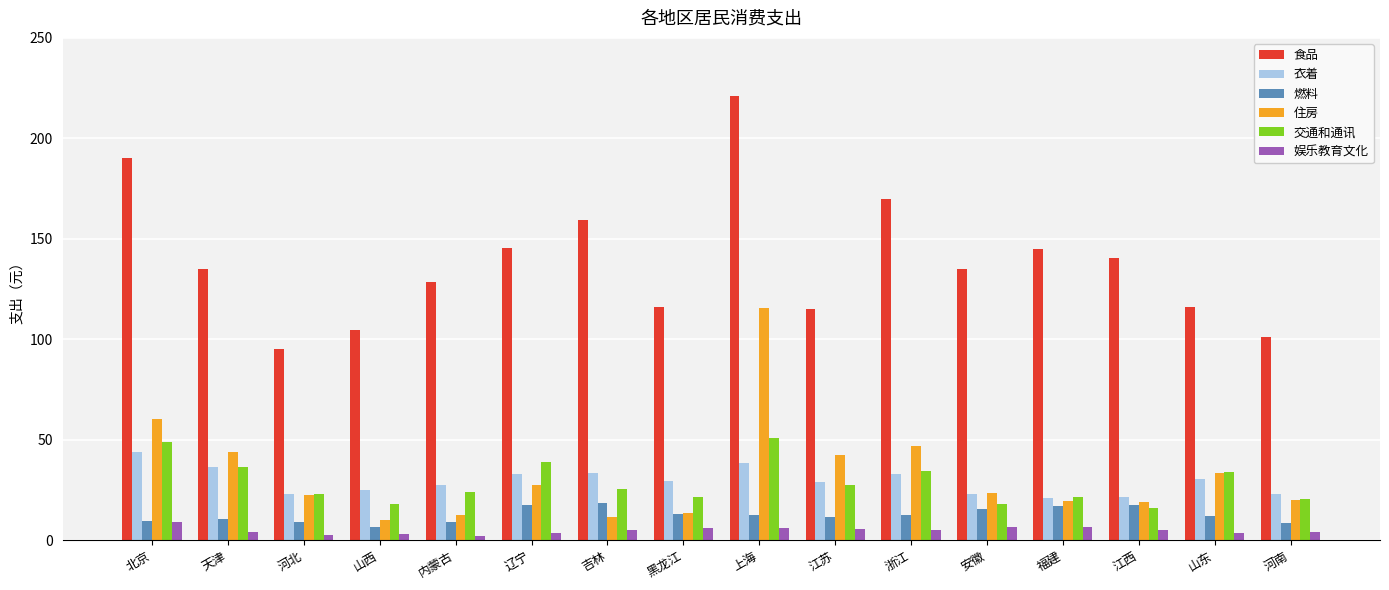

Which series has the widest spread of values?

食品